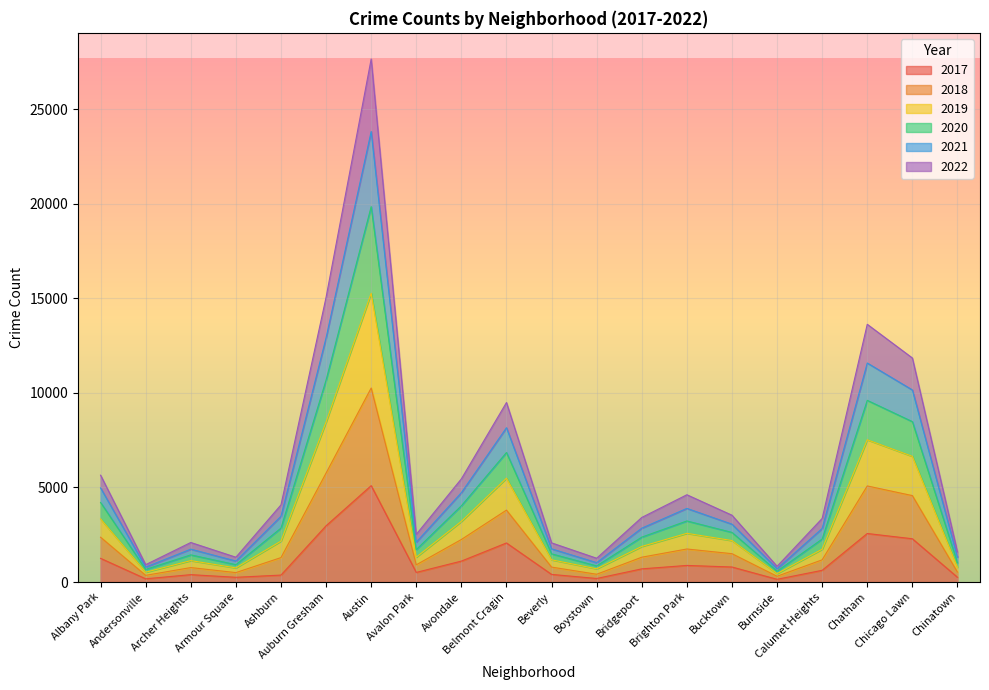

True or false: 2020 and 2018 cross at least once.

False